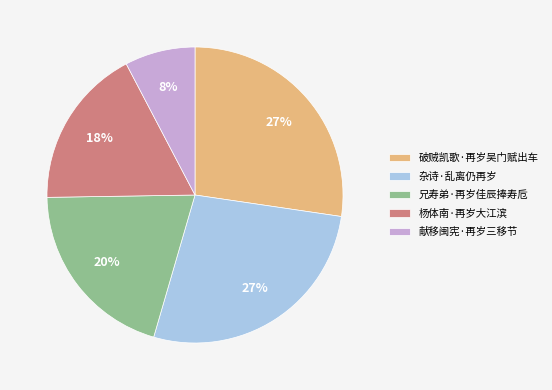

How many segments does this pie chart have?

5